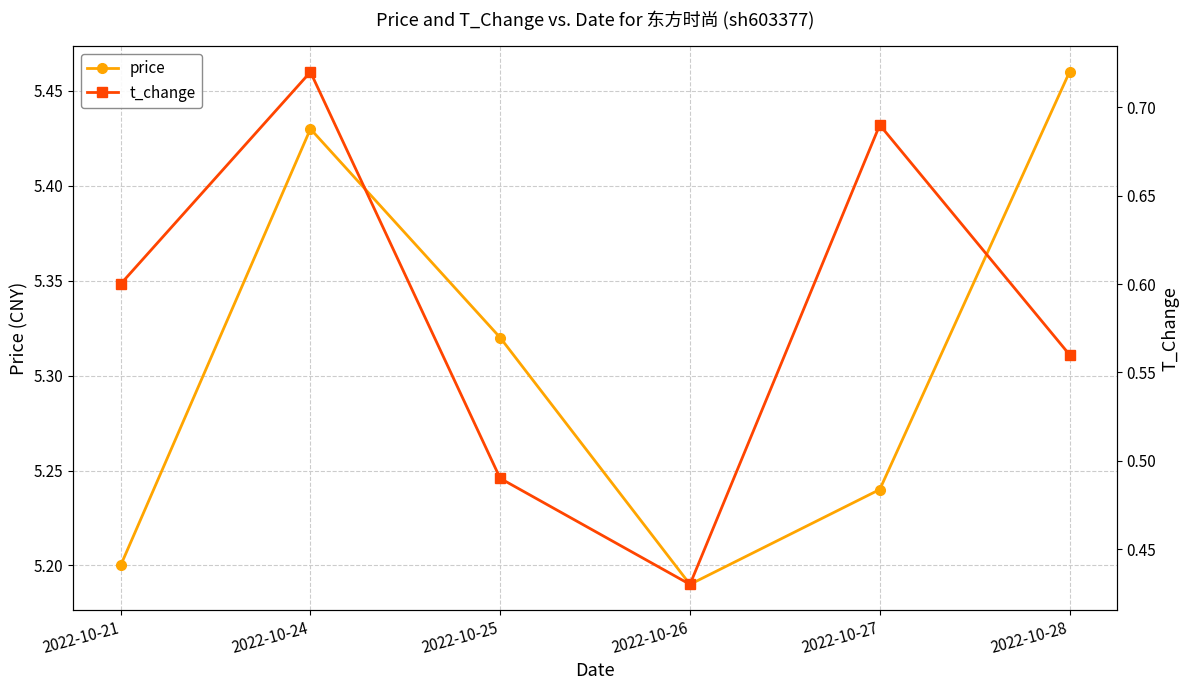

Reading right to left, what are all the values shown in this chart?

price: 5.5	5.2	5.2	5.3	5.4	5.2
t_change: 0.6	0.7	0.4	0.5	0.7	0.6